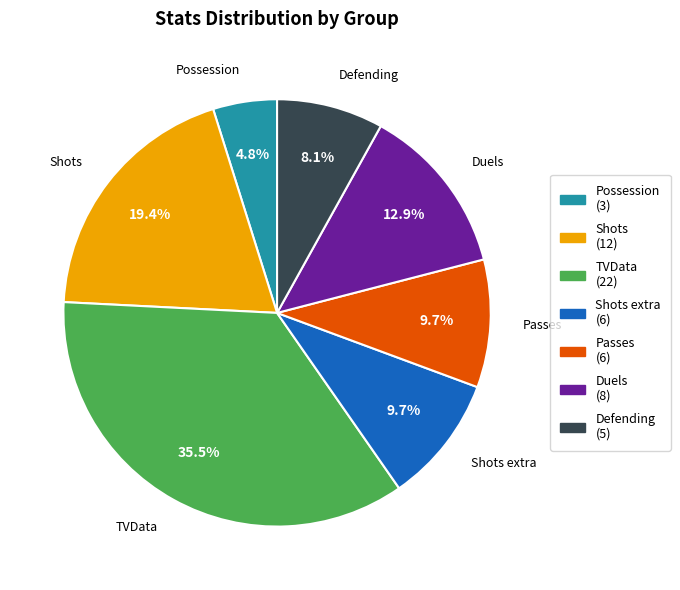

Is there a majority slice in this chart?

No